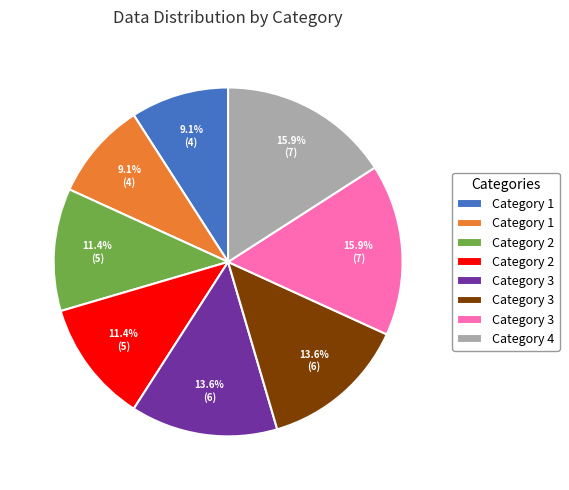

Is there a majority slice in this chart?

No